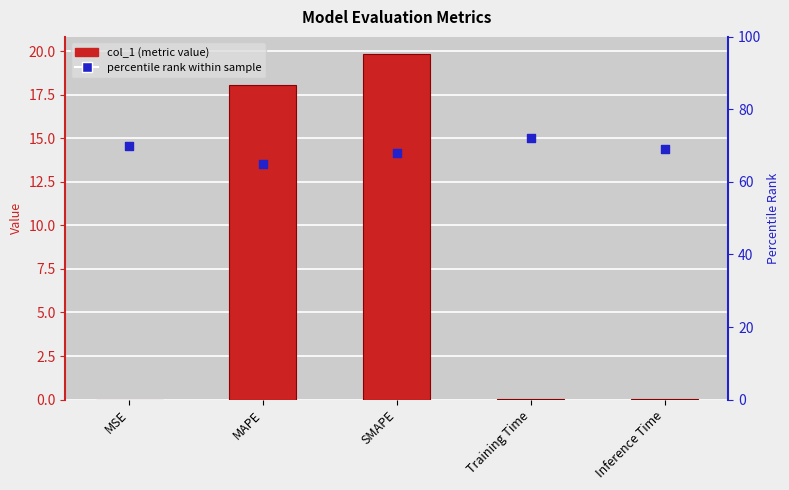

Which series reaches the minimum Y coordinate?

col_1